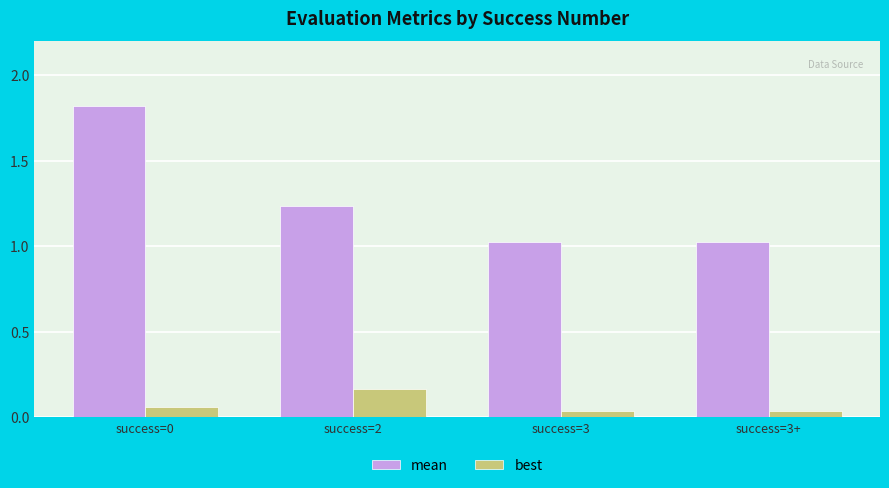

Between success=0 and success=2, which series saw the biggest shift?

mean